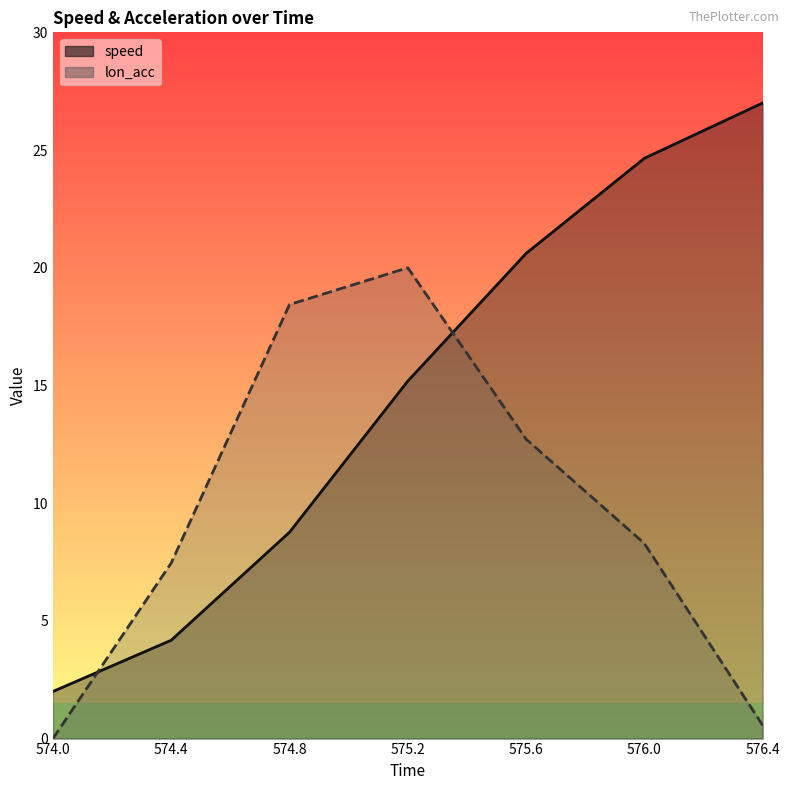

What is the difference between the second highest and minimum values in the lon_acc series?

18.4